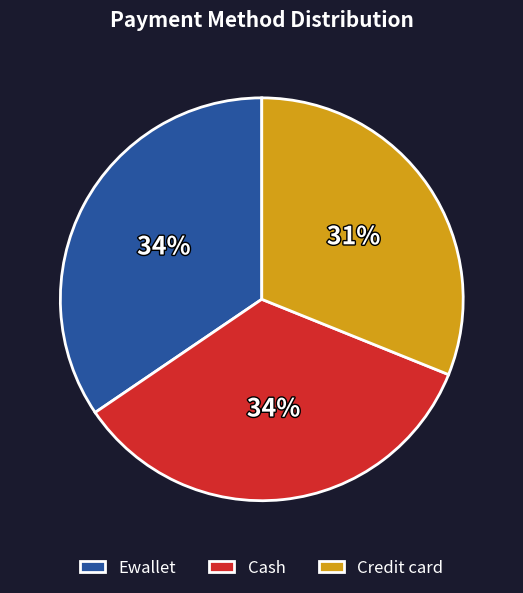

To the nearest percent, what portion does Credit card represent?

31%